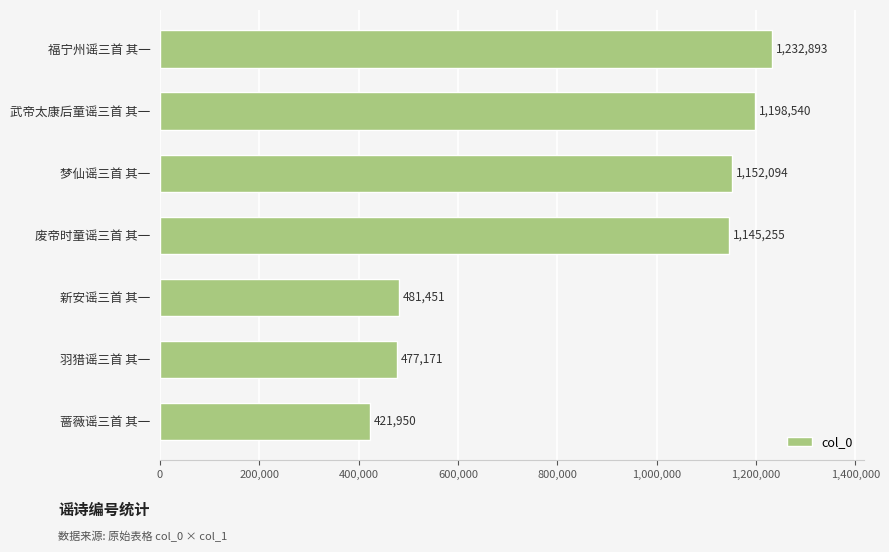

What is the difference between the maximum and minimum values?

810943